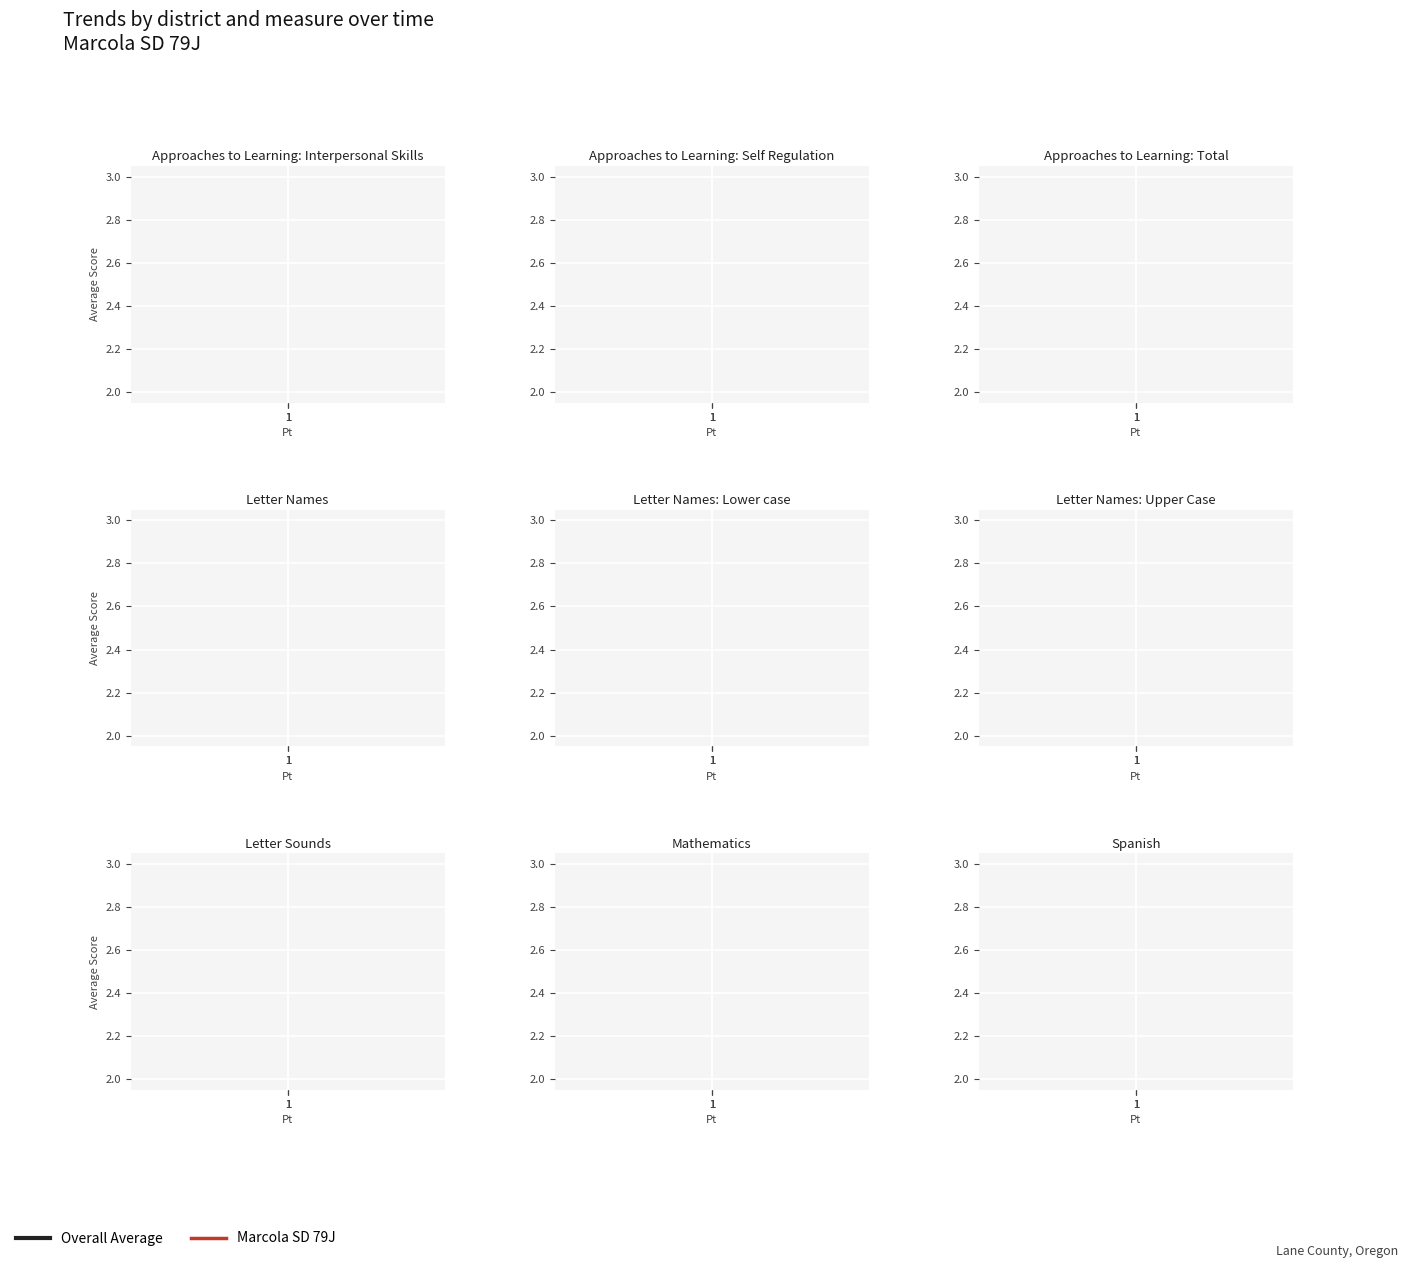

Is it true that Pd equals 3 at 1?

False